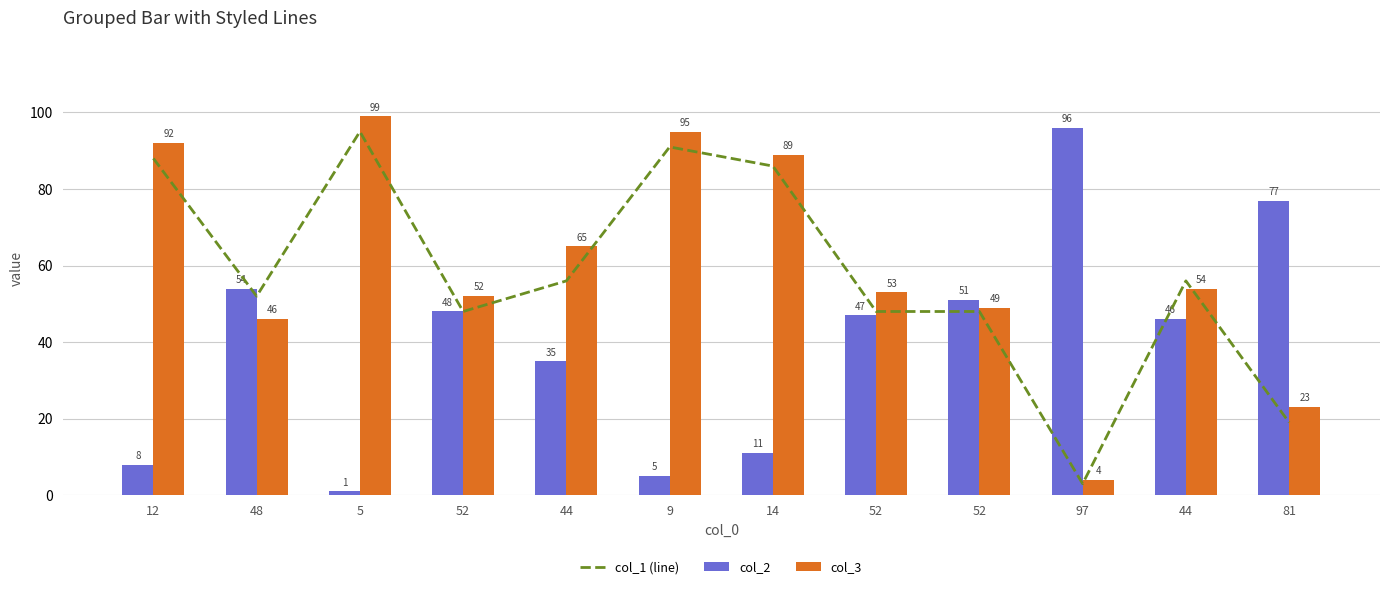

Which series changed the most between 14 and 52?

col_1 (line)